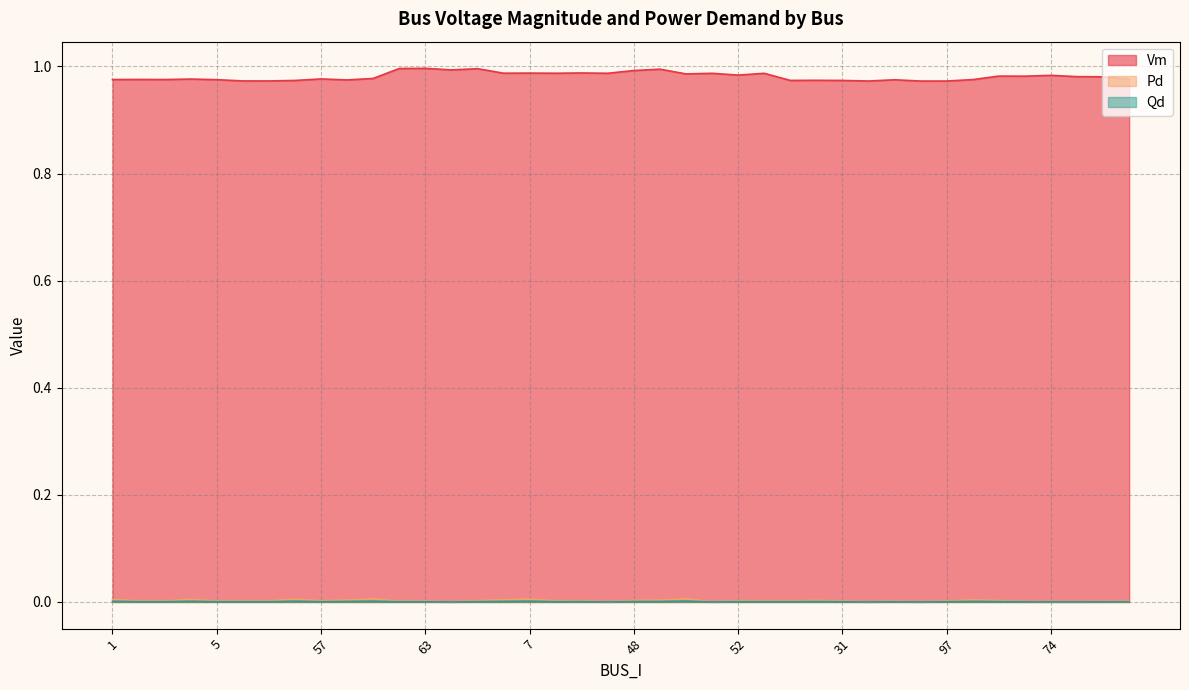

At which category is the sum across all series the highest?

37